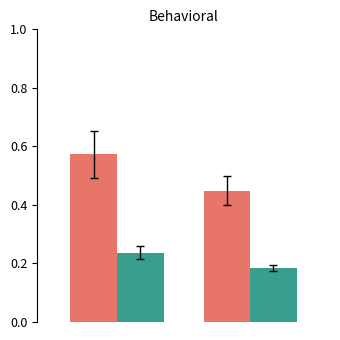

Does the chart contain stacked bars?

No